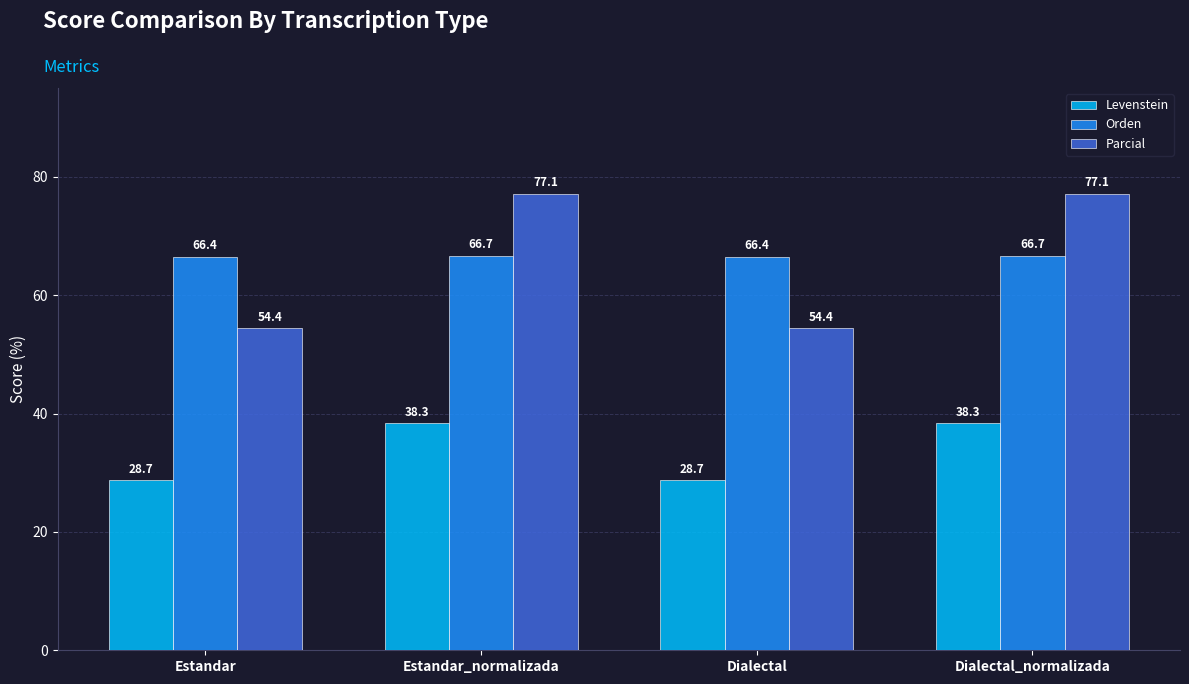

Which series has the largest range (max minus min)?

Parcial